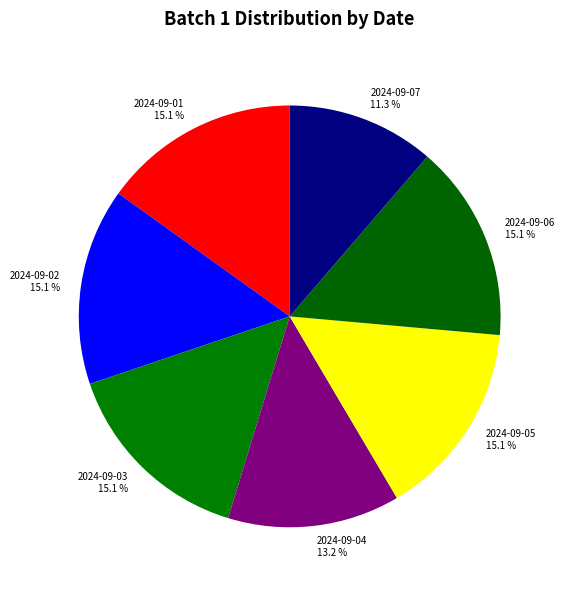

Is it true that 2024-09-01 is 15% of the pie?

True